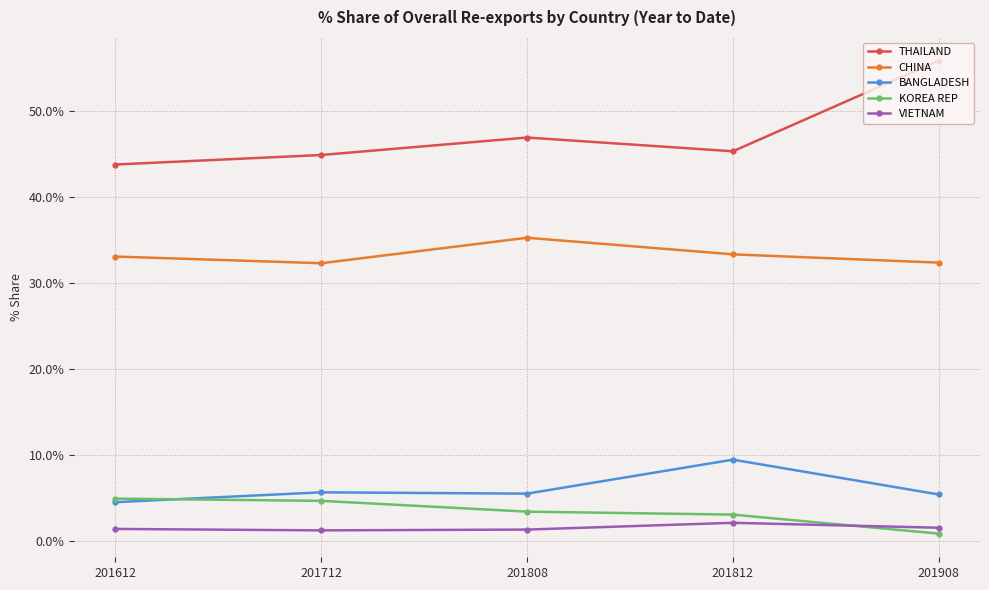

What is the spread (max minus min) of values at 201712?

43.7